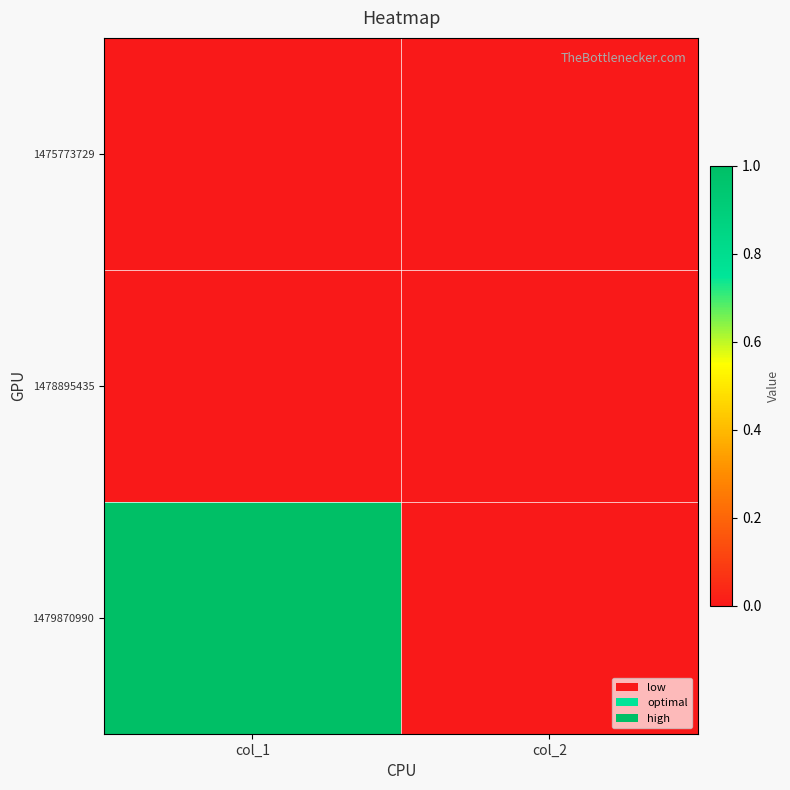

Which series has the largest total across all categories?

1479870990